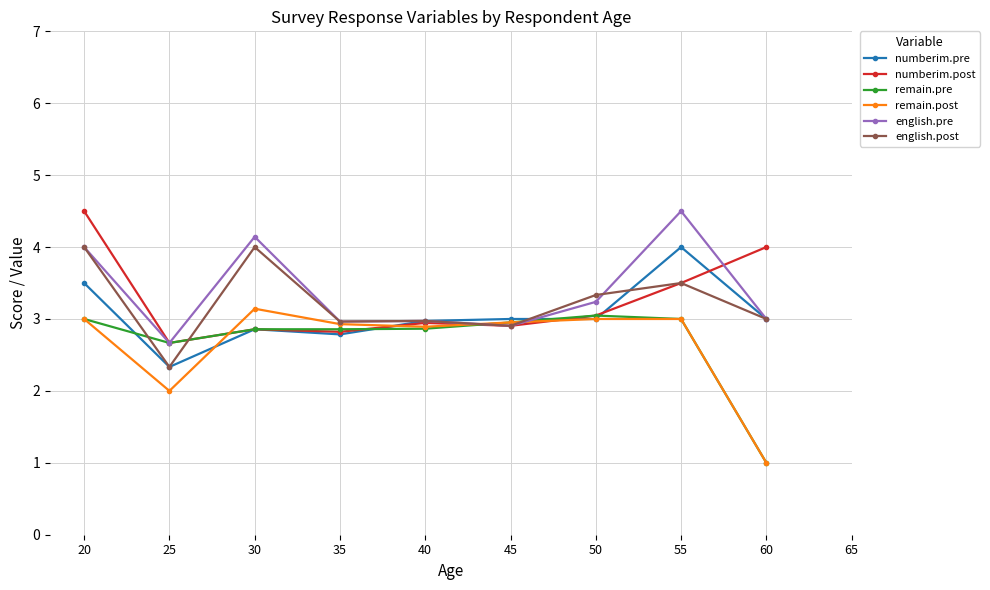

How many data points in numberim.pre are less than 3?

4